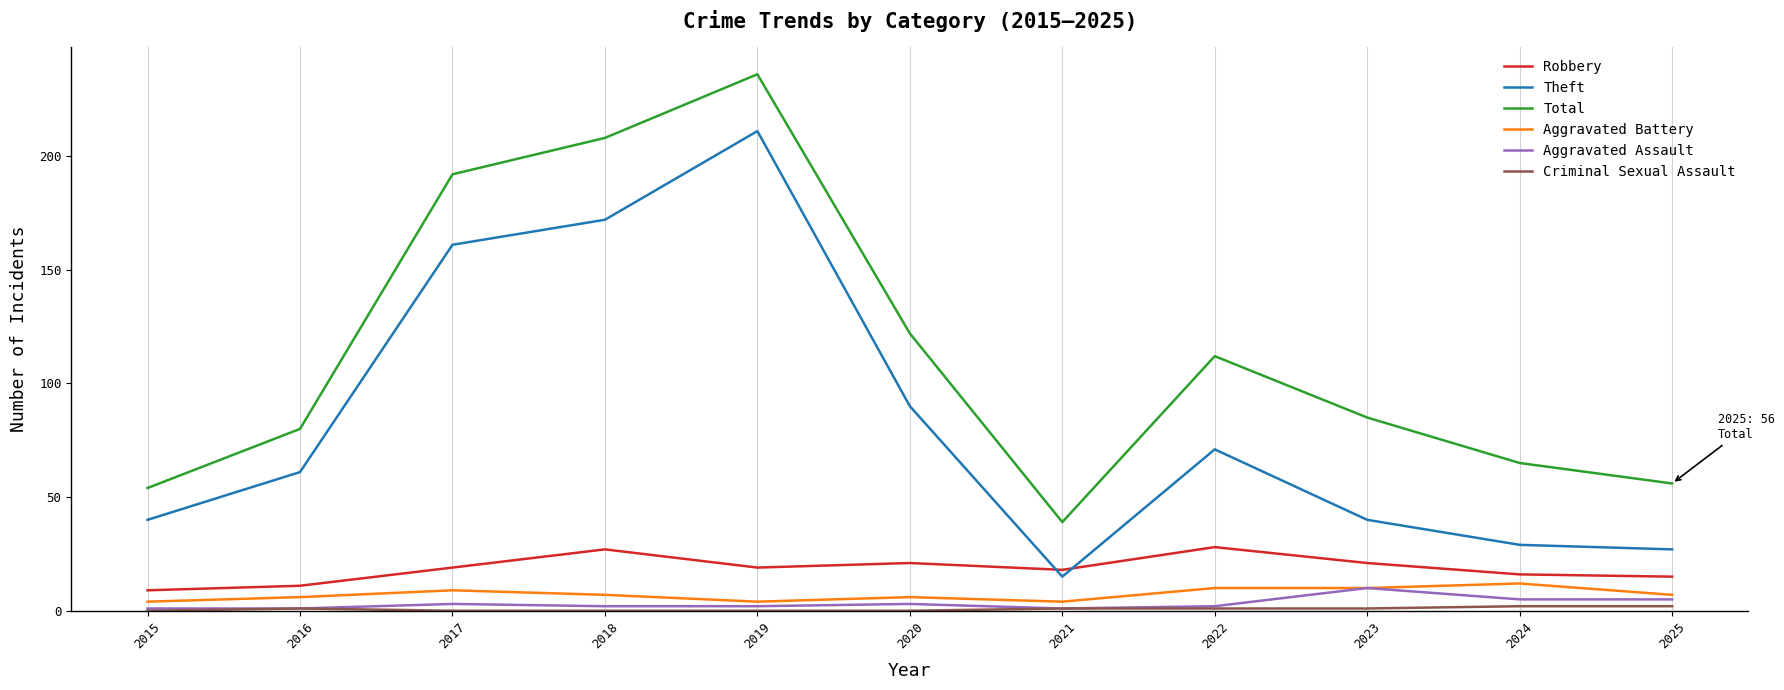

The value of Robbery at 2017 is 19. True or false?

True